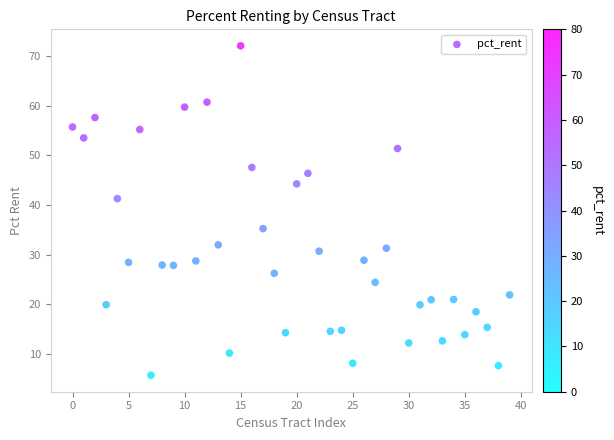

How many points are shown in the scatter plot?

40